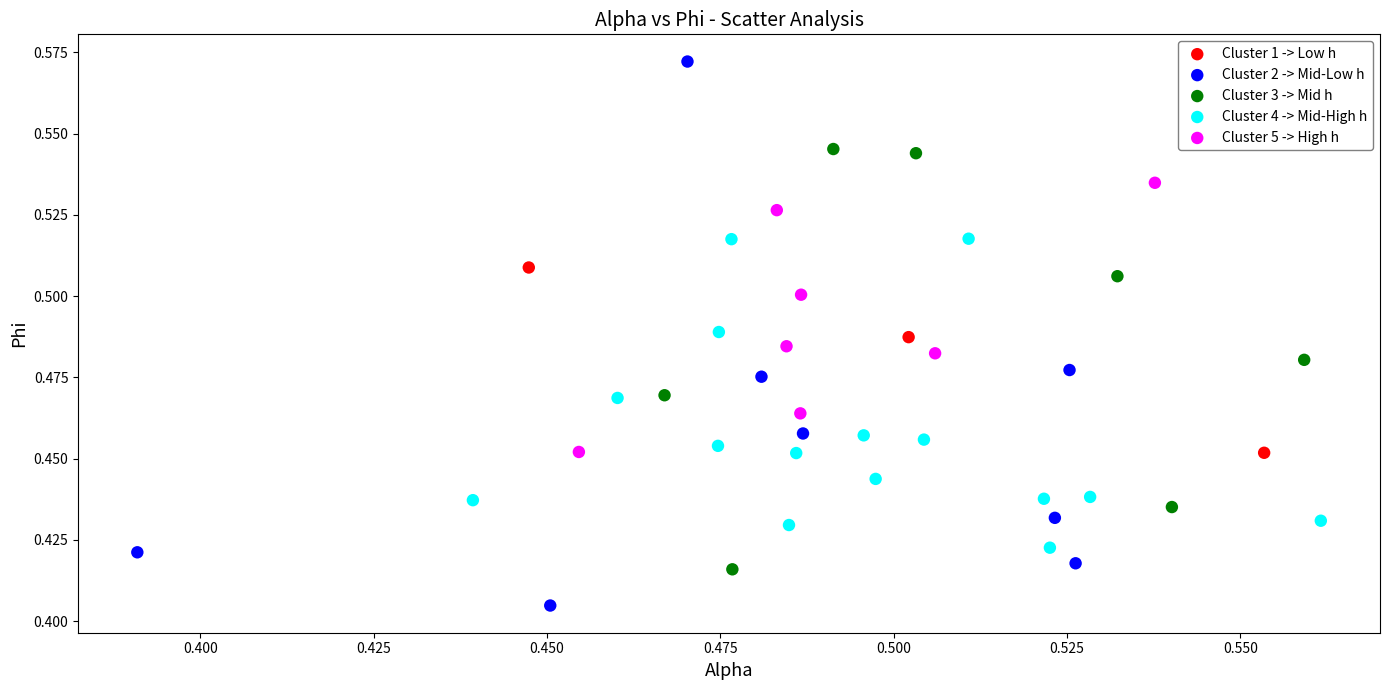

Which series contains the highest Y value?

Cluster 2 -> Mid-Low h